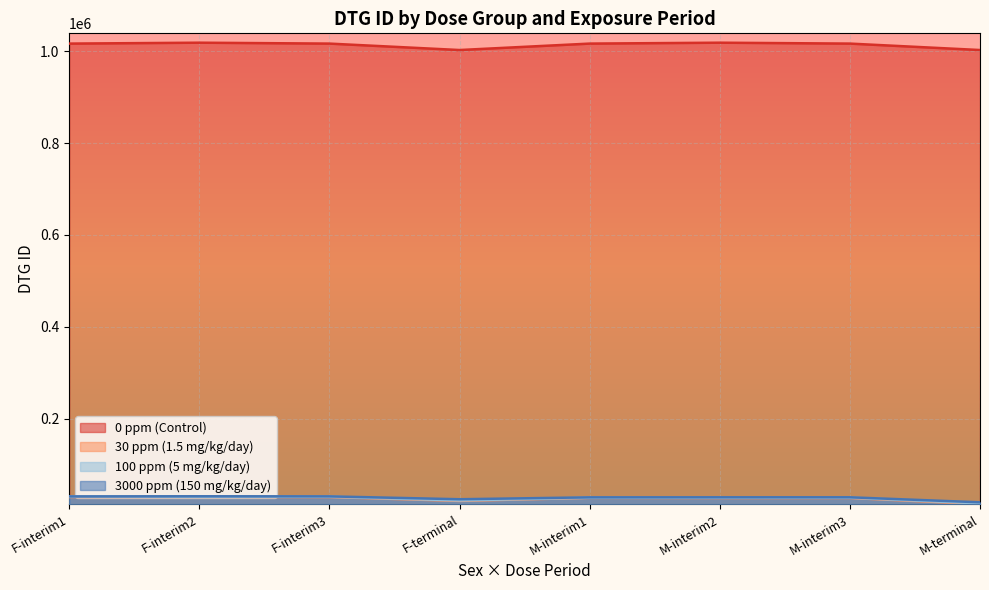

At how many categories does at least one series exceed 496613?

8